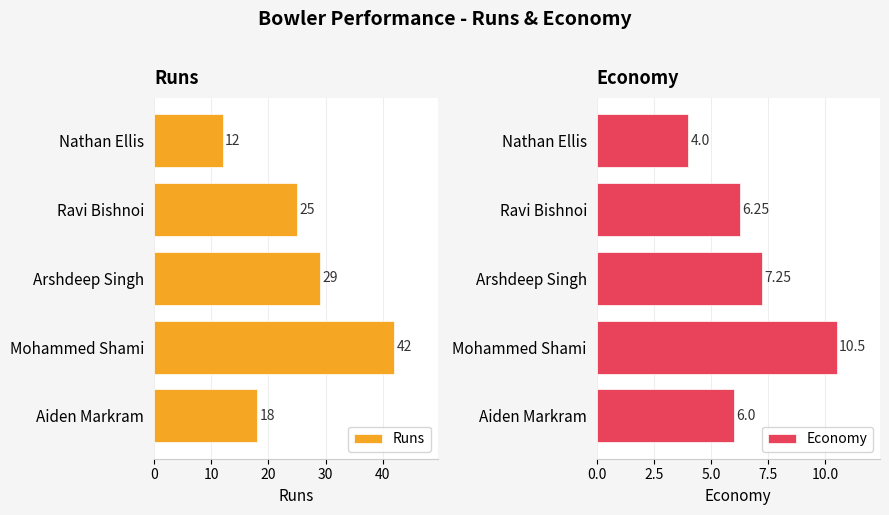

What is the sum of all Runs values?

126